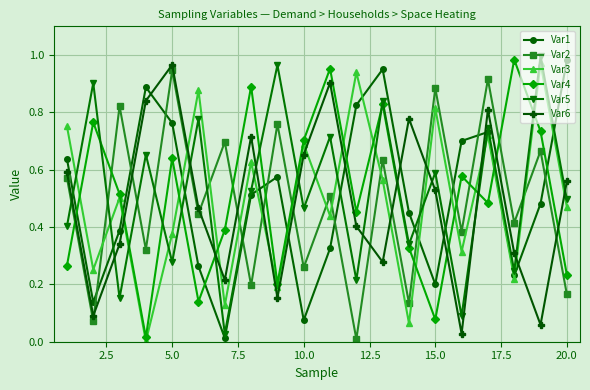

True or false: Var5 and Var4 intersect in this chart.

True